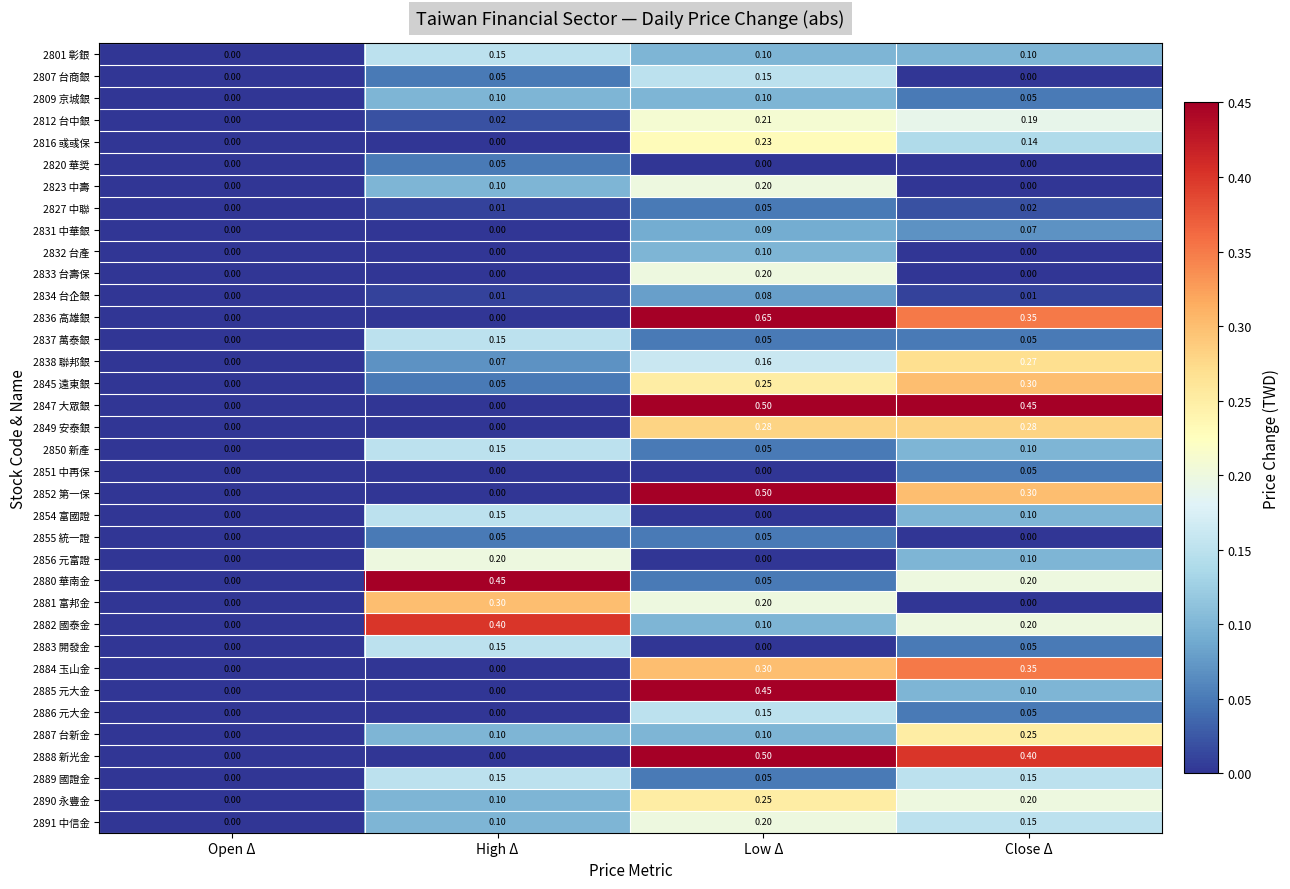

List the labels in order of 2882 國泰金 value, largest first.

High Δ, Close Δ, Low Δ, Open Δ